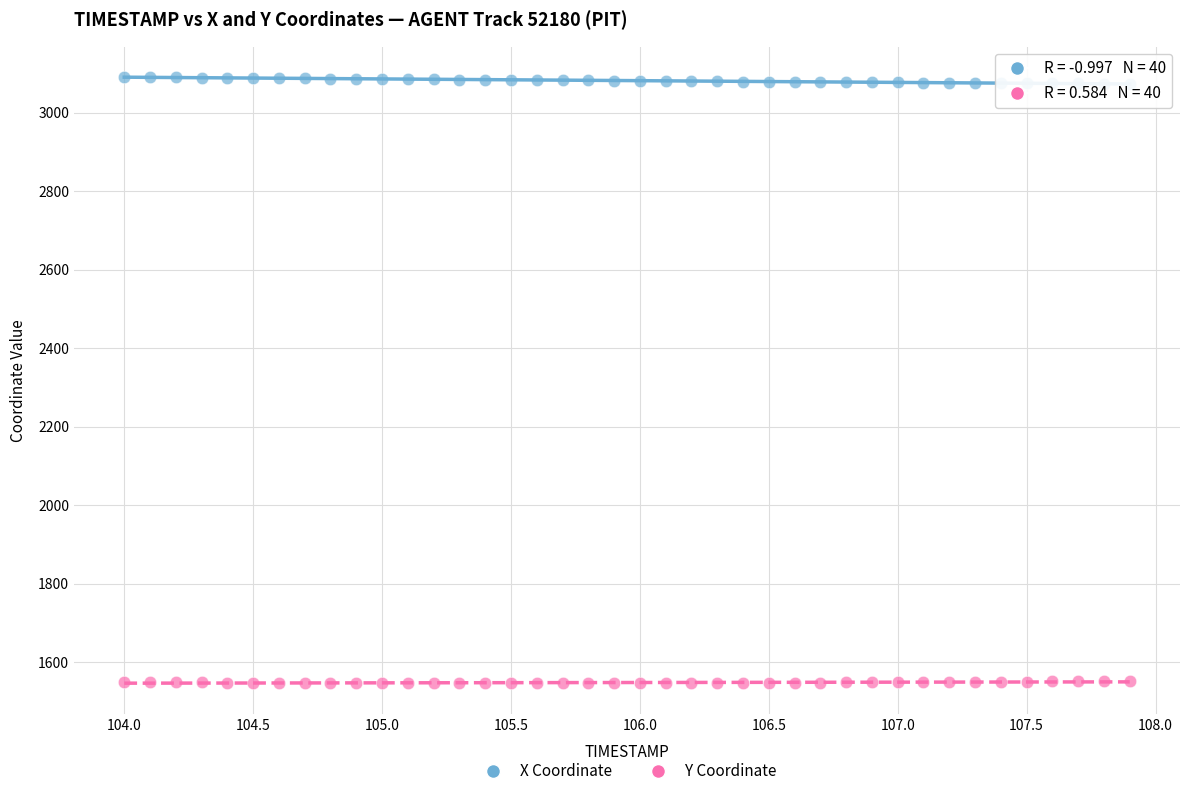

Which series contains the lowest Y value?

Y Coordinate